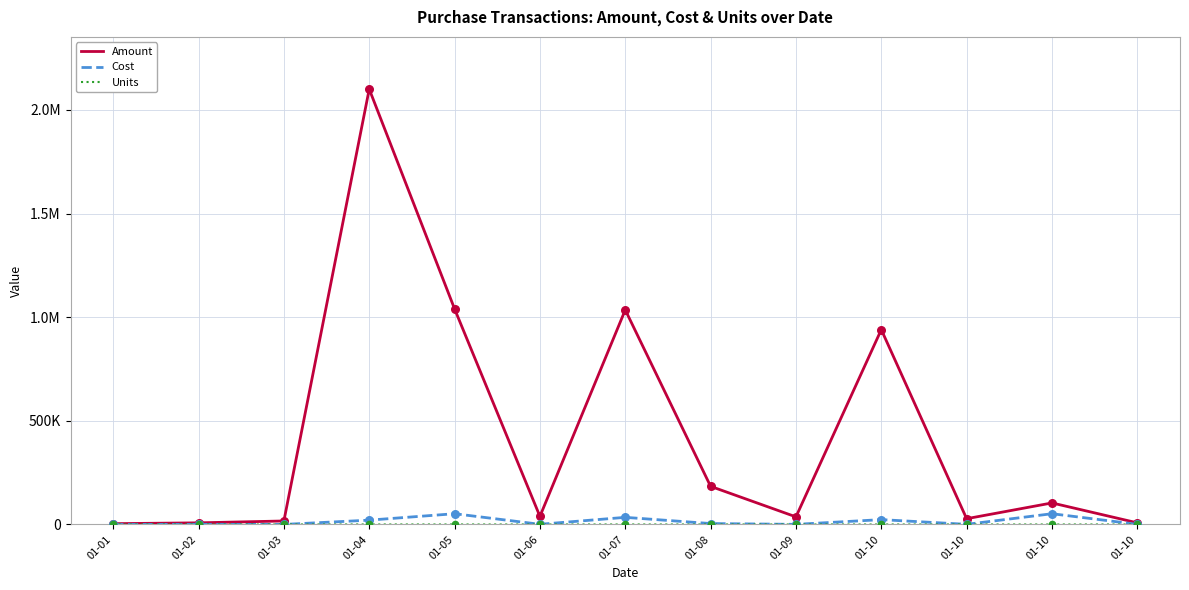

At how many categories does at least one series exceed 656113?

4